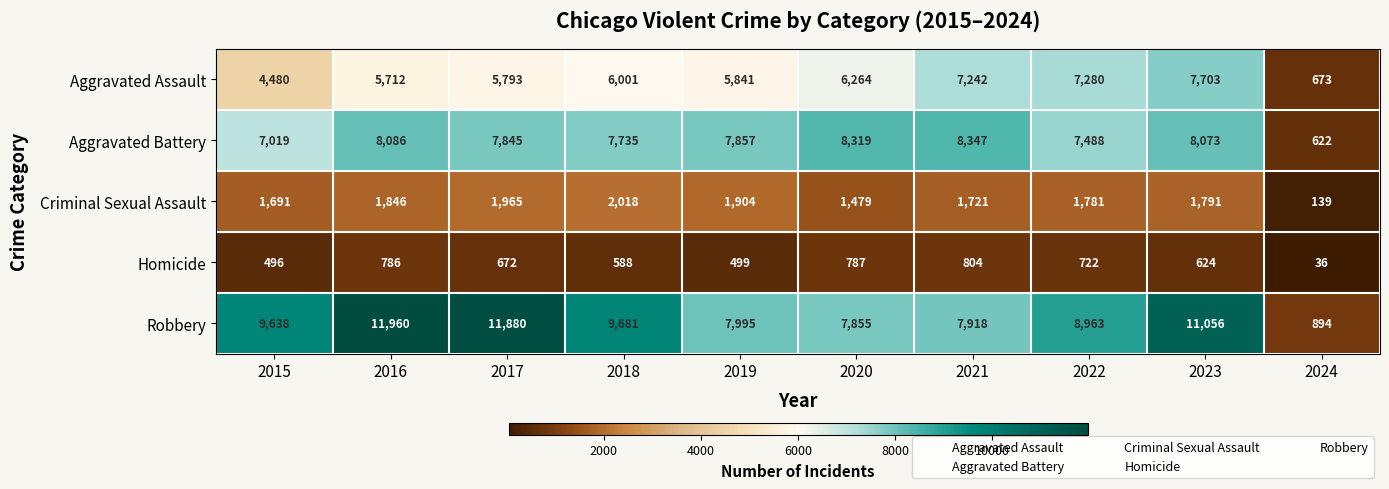

How many data points does each series have?

10